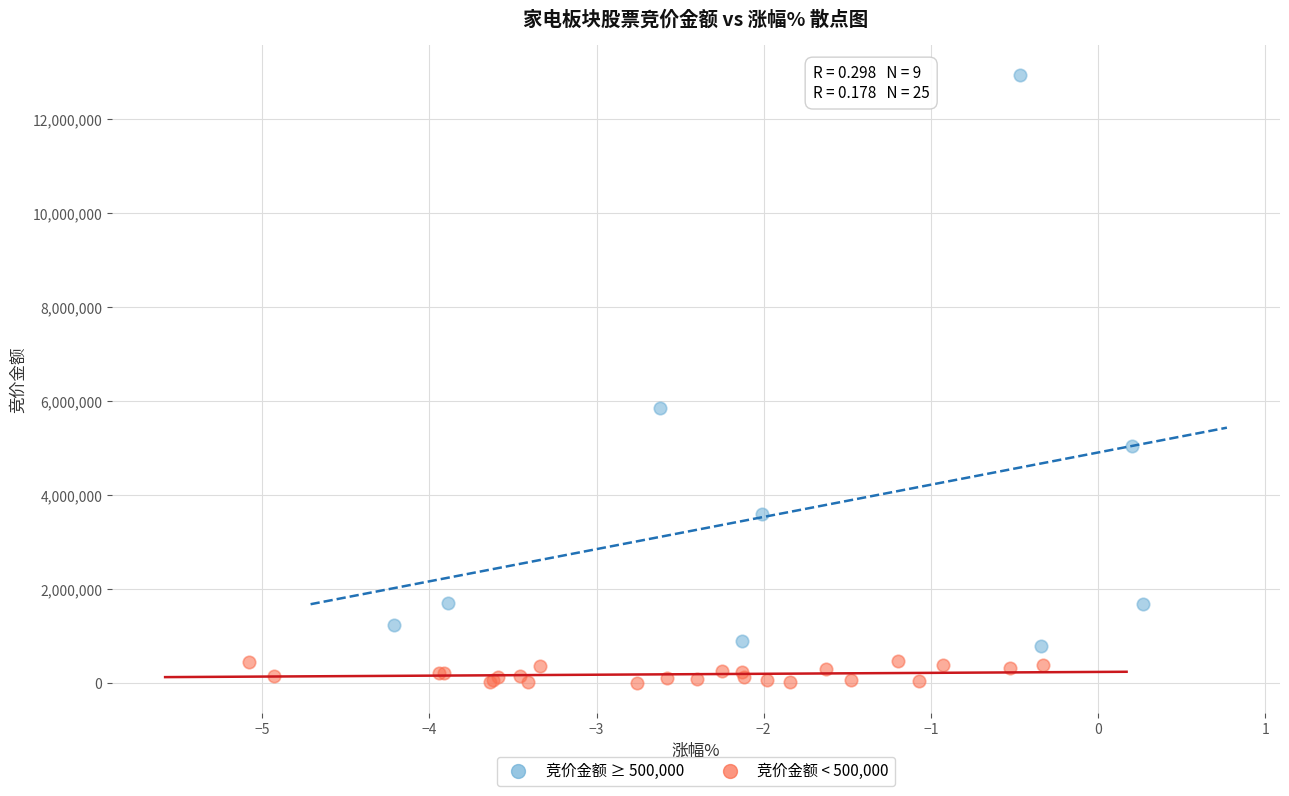

Which series reaches the maximum Y coordinate?

竞价金额 ≥ 500,000